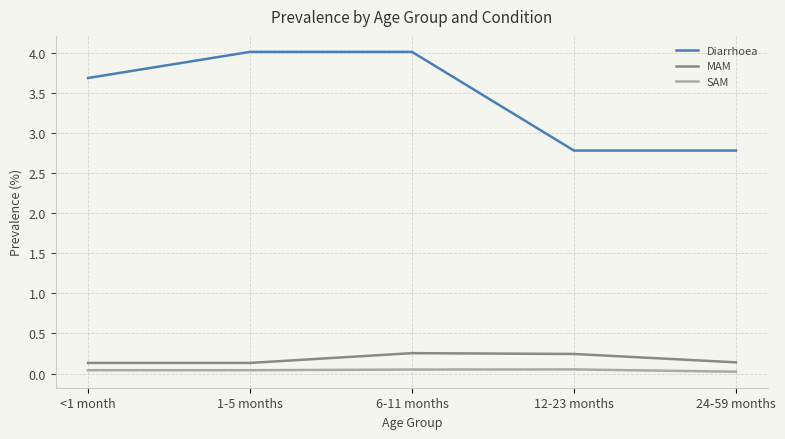

Which series has the widest spread of values?

Diarrhoea